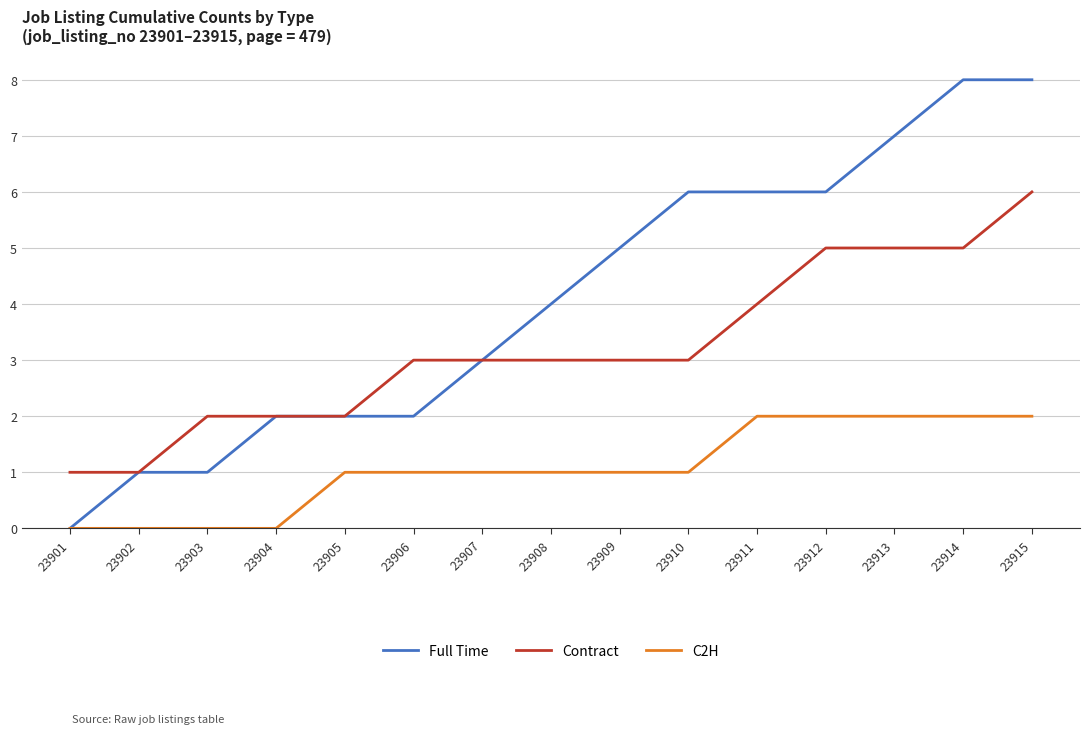

What is the greatest value displayed?

8